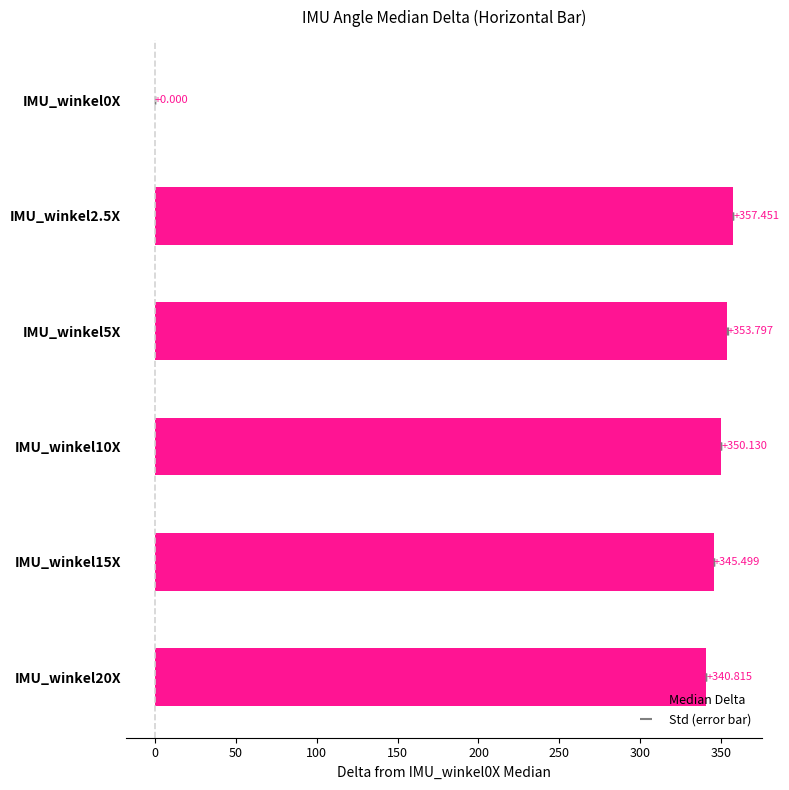

True or false: the data shows 112.8 at IMU_winkel2.5X.

False